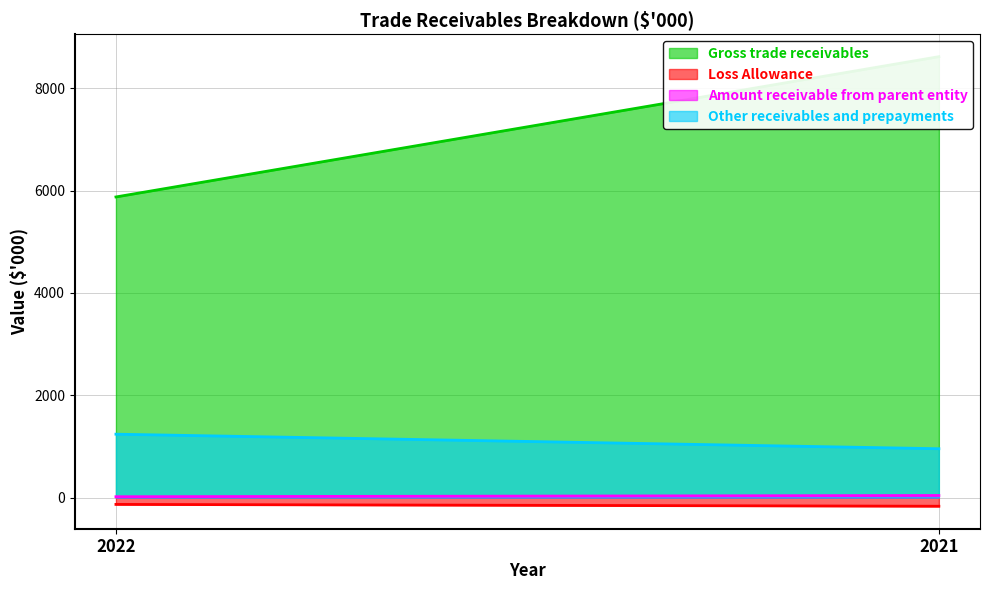

Reading left to right, extract all data points from this chart.

Gross trade receivables: 2022=5876	2021=8617
Loss Allowance: 2022=-132	2021=-168
Amount receivable from parent entity: 2022=18	2021=42
Other receivables and prepayments: 2022=1240	2021=956